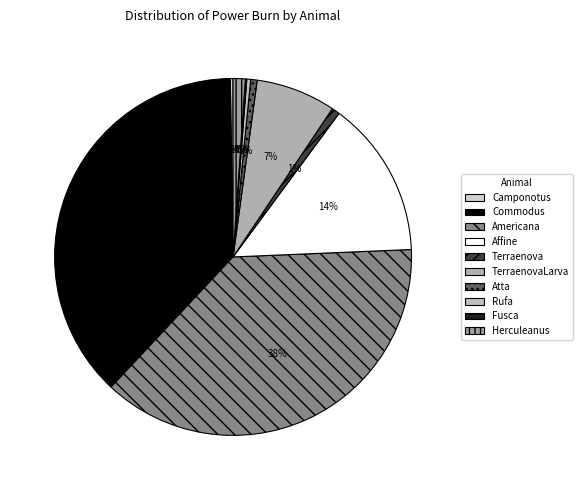

True or false: Affine accounts for 6% of the total.

False